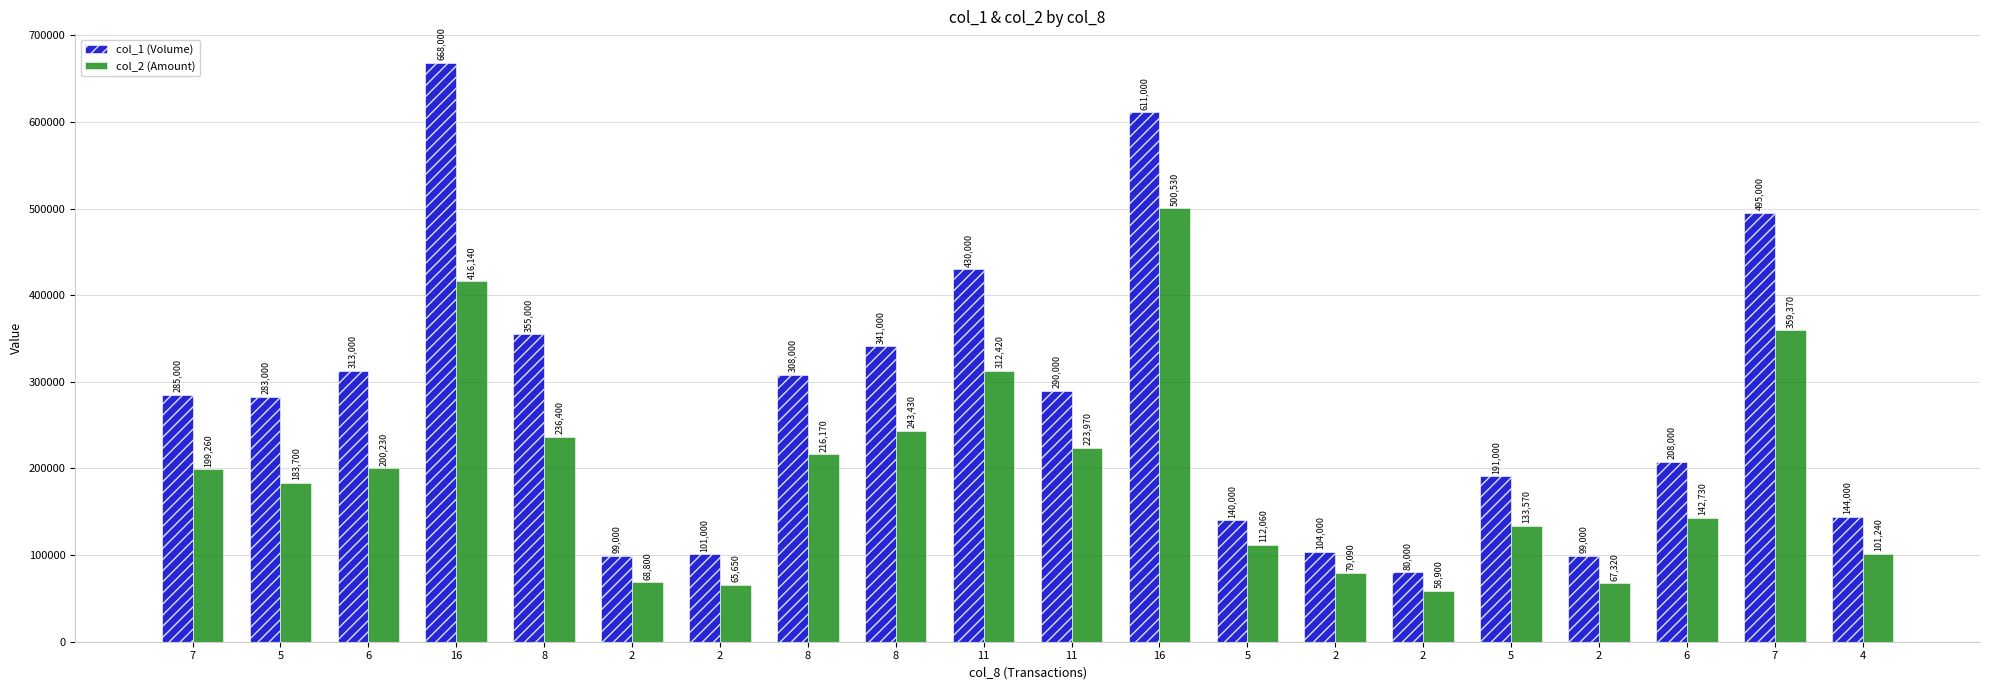

Rank the series at 8 from lowest to highest value.

col_2 (Amount), col_1 (Volume)